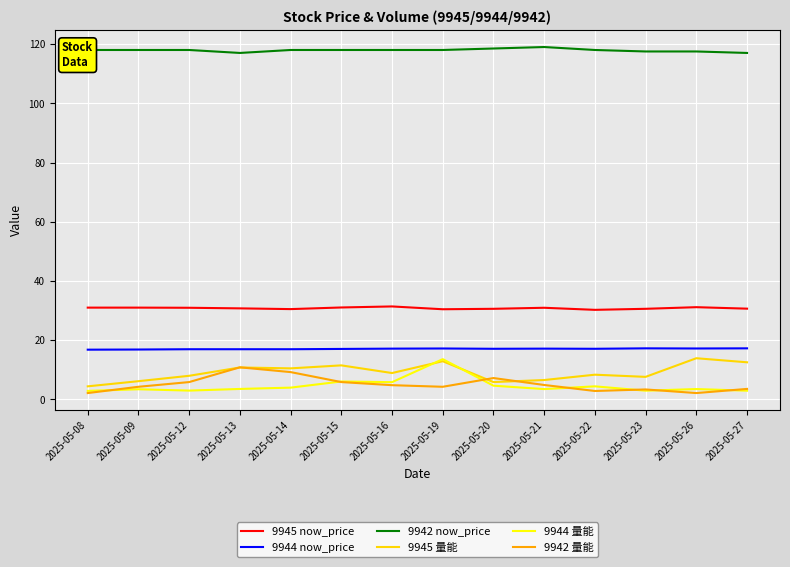

What is the highest value of the 9944 量能 series?

13.6